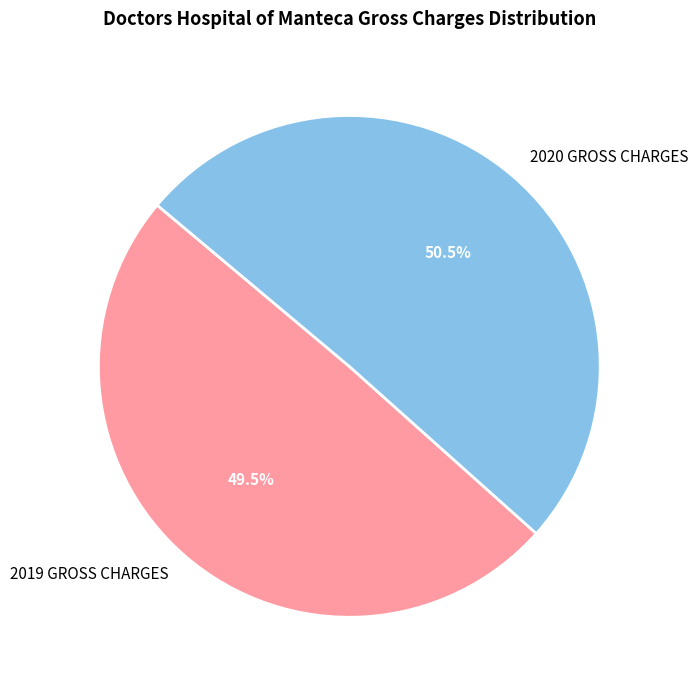

Rank the categories by value from highest to lowest.

2020 GROSS CHARGES, 2019 GROSS CHARGES